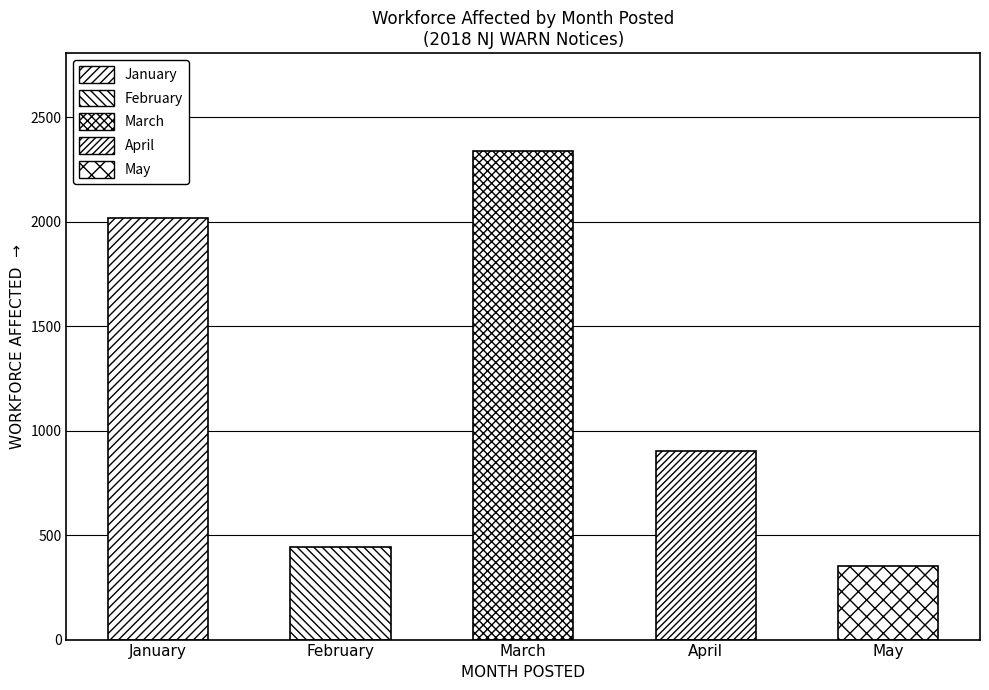

Rank the categories by value from highest to lowest.

March, January, April, February, May